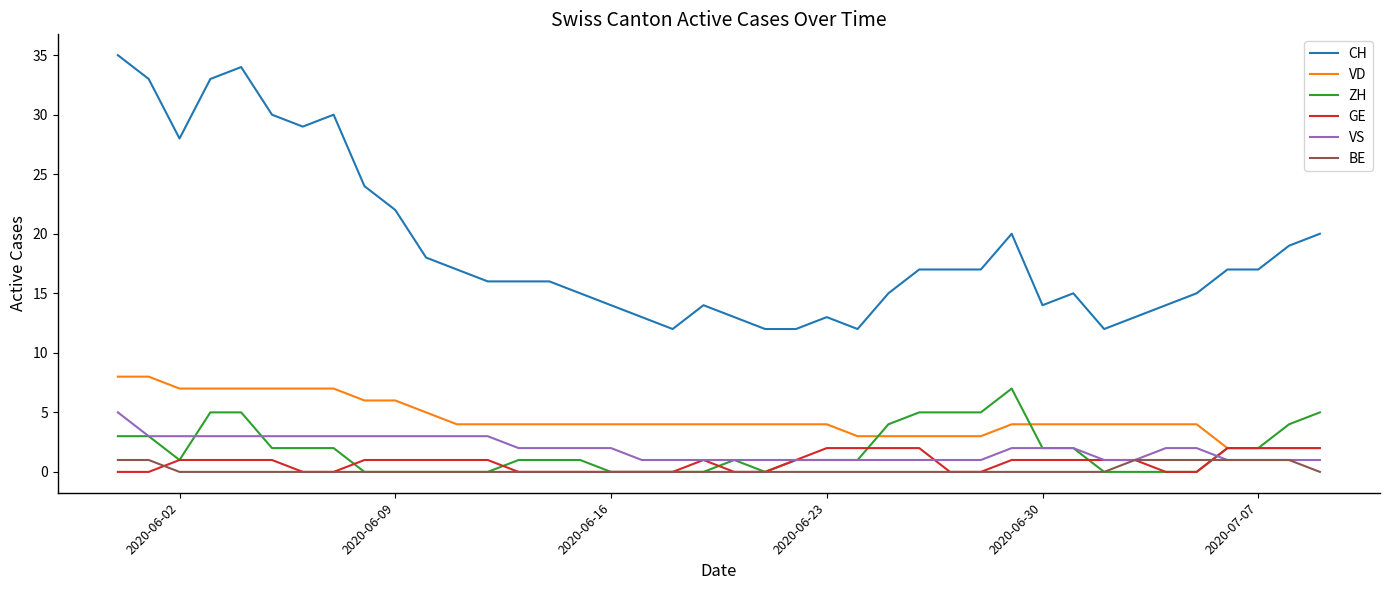

True or false: ZH and CH intersect in this chart.

False